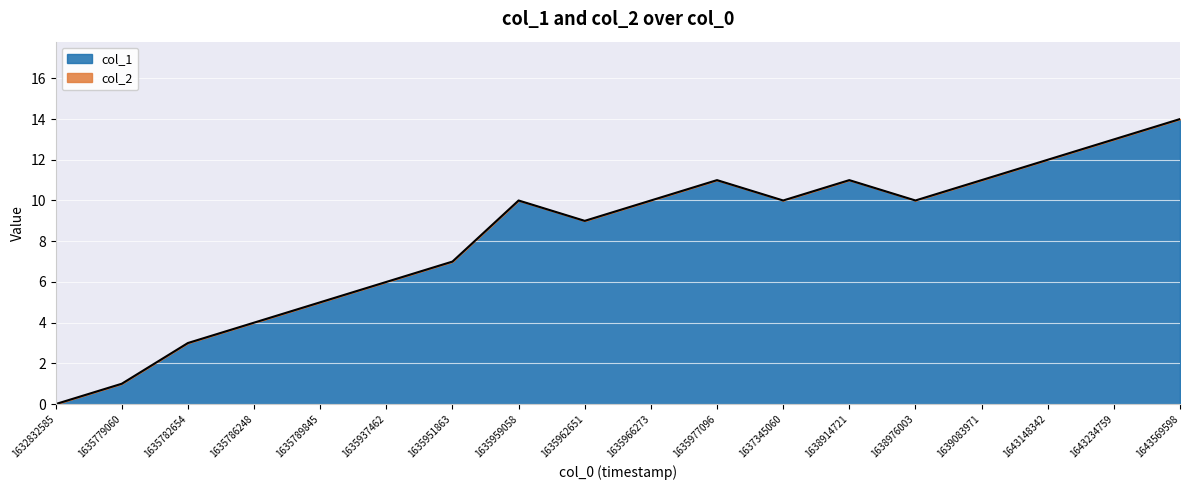

True or false: the data shows 7 at 1635951863.

True